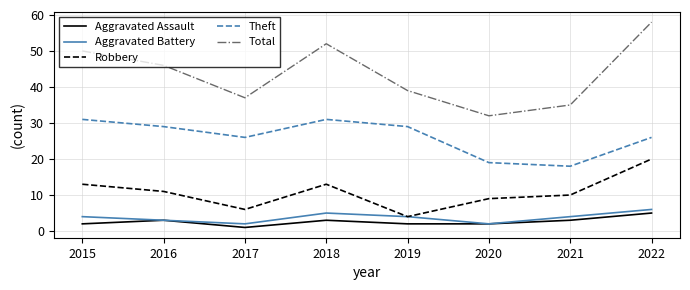

True or false: Aggravated Battery and Theft intersect in this chart.

False